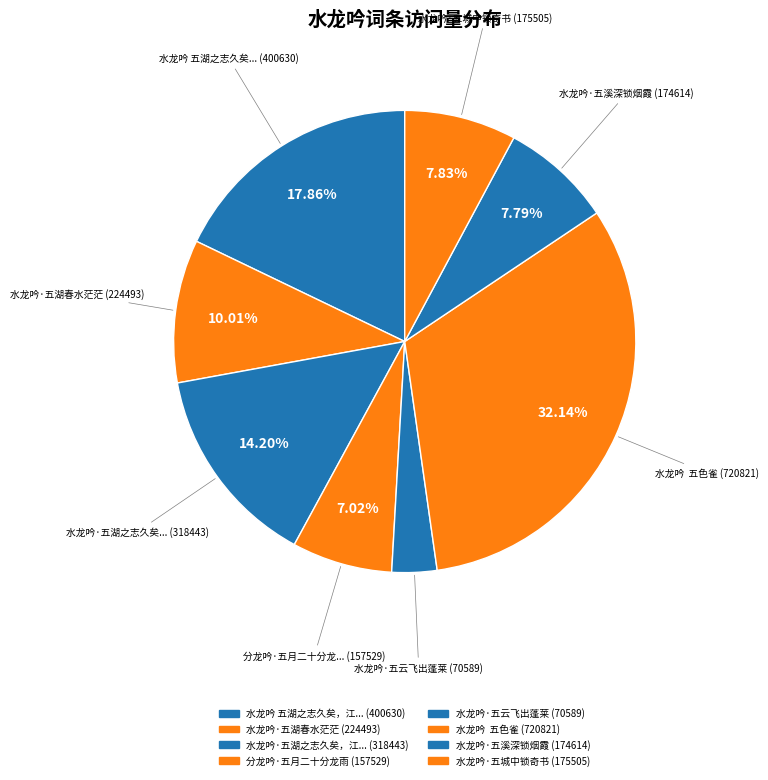

Rank the categories by value from highest to lowest.

水龙吟  五色雀, 水龙吟 五湖之志久矣，江空人静，悄焉余怀。, 水龙吟·五湖之志久矣，江空人静，悄焉余怀, 水龙吟·五湖春水茫茫, 水龙吟·五城中锁奇书, 水龙吟·五溪深锁烟霞, 分龙吟·五月二十分龙雨, 水龙吟·五云飞出蓬莱